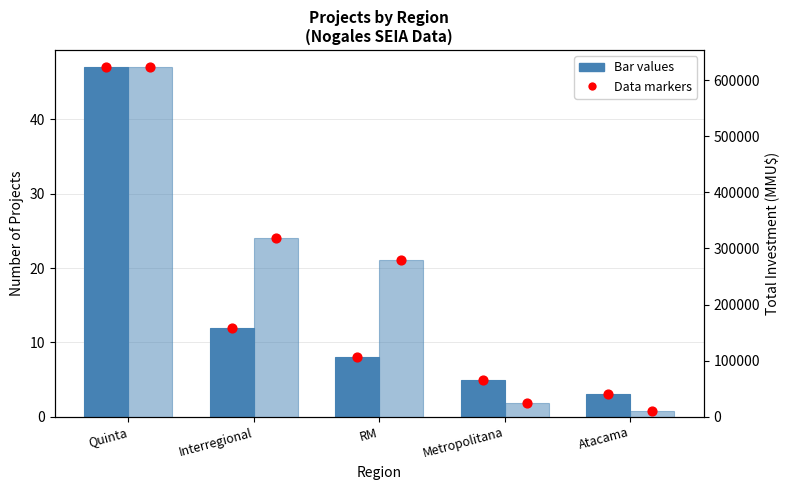

Is the value of Count of Projects at Quinta greater than the value of Count markers at Atacama?

Yes